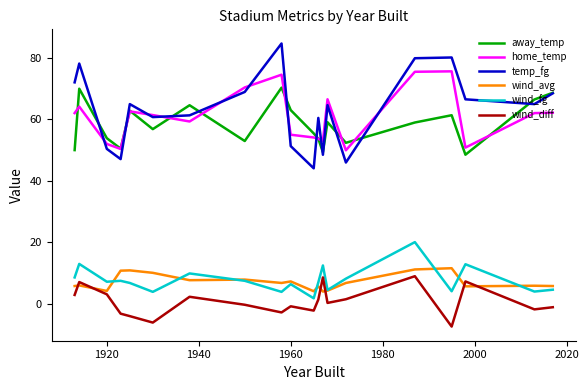

What is the minimum value shown in the chart?

-7.5